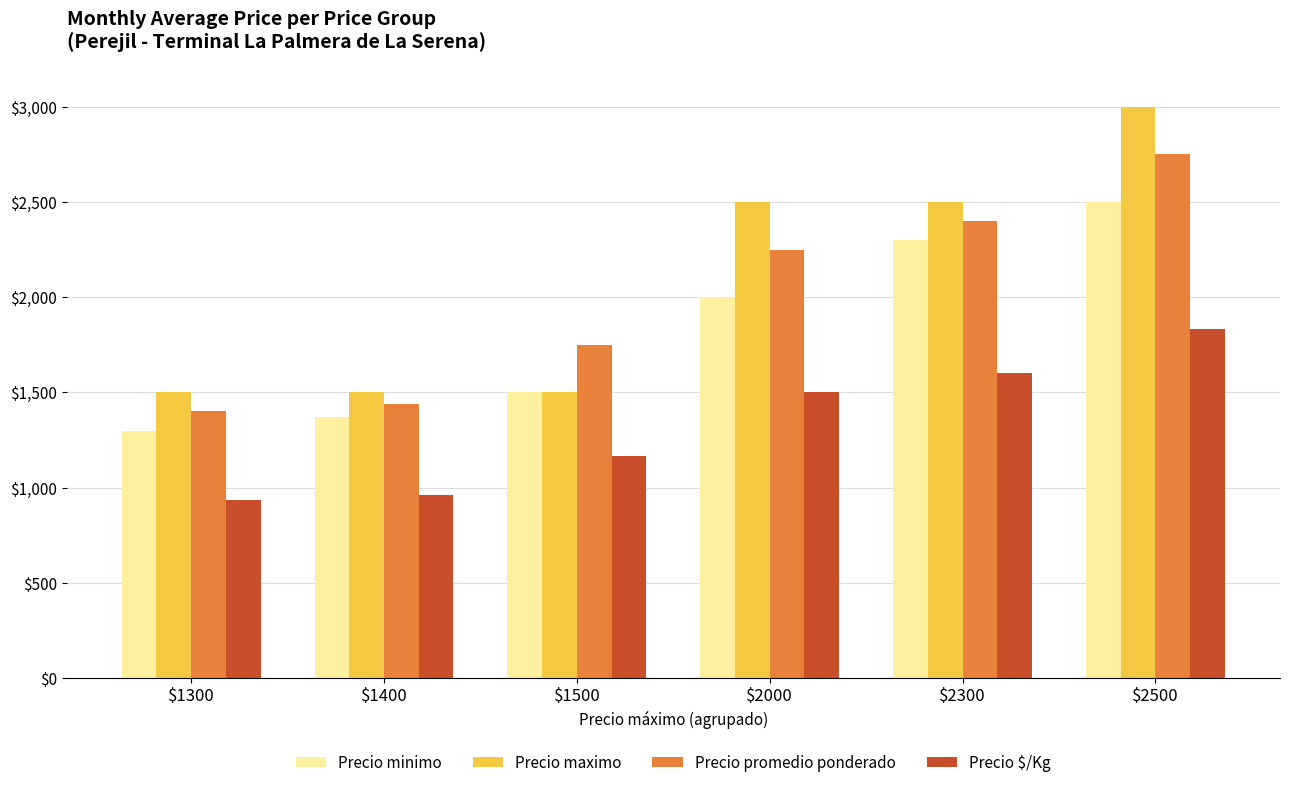

Does the chart contain stacked bars?

No